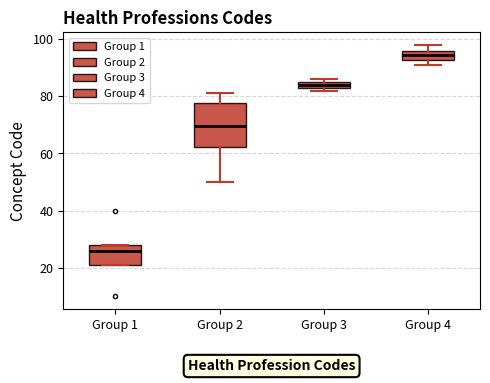

Which box has the highest median line?

Group 4